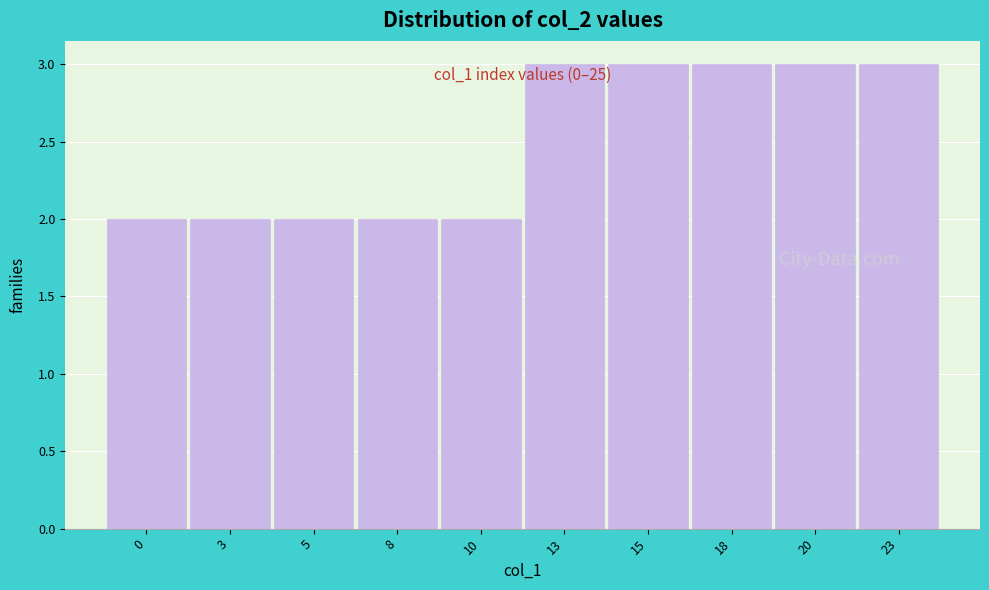

Reading right to left, extract all data points from this chart.

23=3	20=3	18=3	15=3	13=3	10=2	8=2	5=2	3=2	0=2